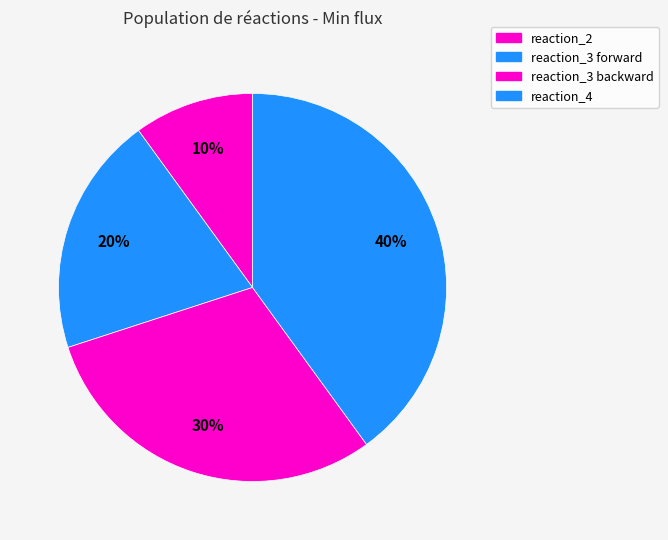

Approximately how many times larger is the value at reaction_4 compared to reaction_3 forward?

2.0